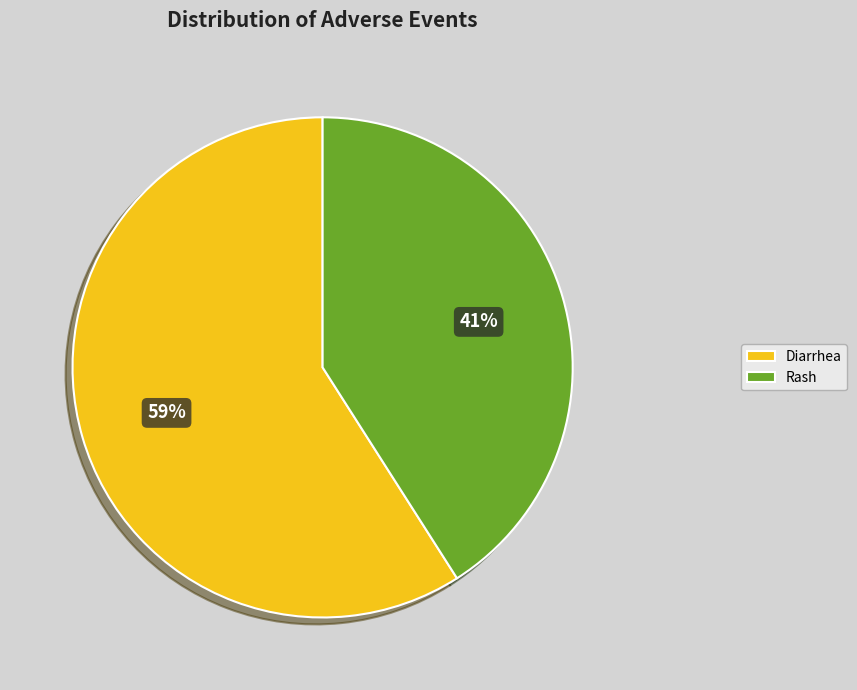

Is there a majority slice in this chart?

Yes